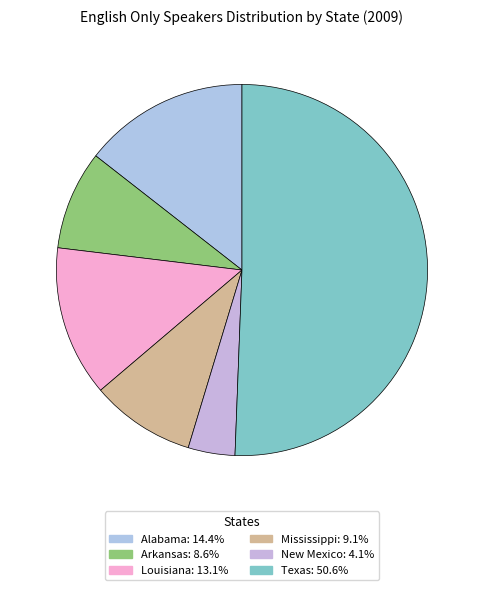

Which has a higher value, Texas or New Mexico?

Texas